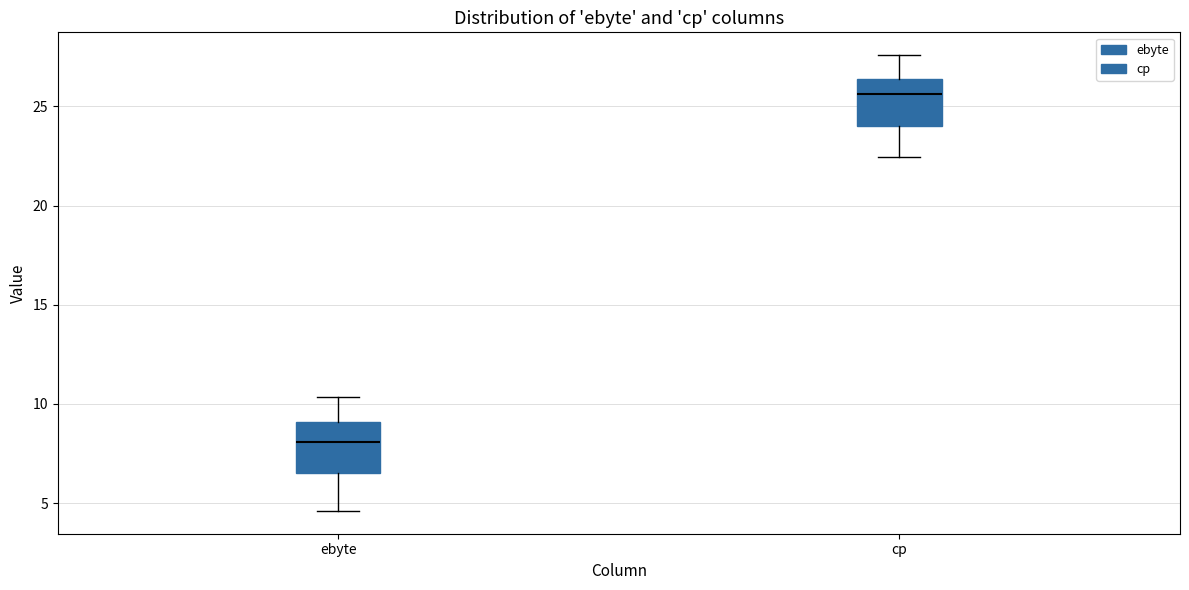

Reading left to right, read every box against the y-axis: the position of its median line, the range the box covers, and the ends of its whiskers. The values are not printed on the chart, so give them approximately, as read against the axis.

ebyte: median 8.0, box 6.5 to 9.0, whiskers 4.5 to 10.5
cp: median 25.5, box 24.0 to 26.5, whiskers 22.5 to 27.5